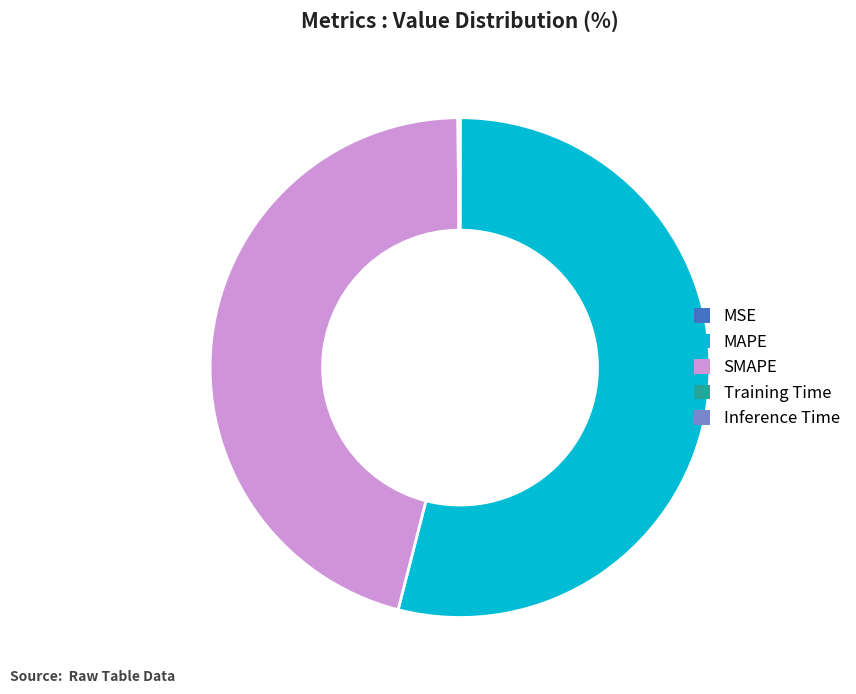

True or false: MAPE accounts for 54% of the total.

True